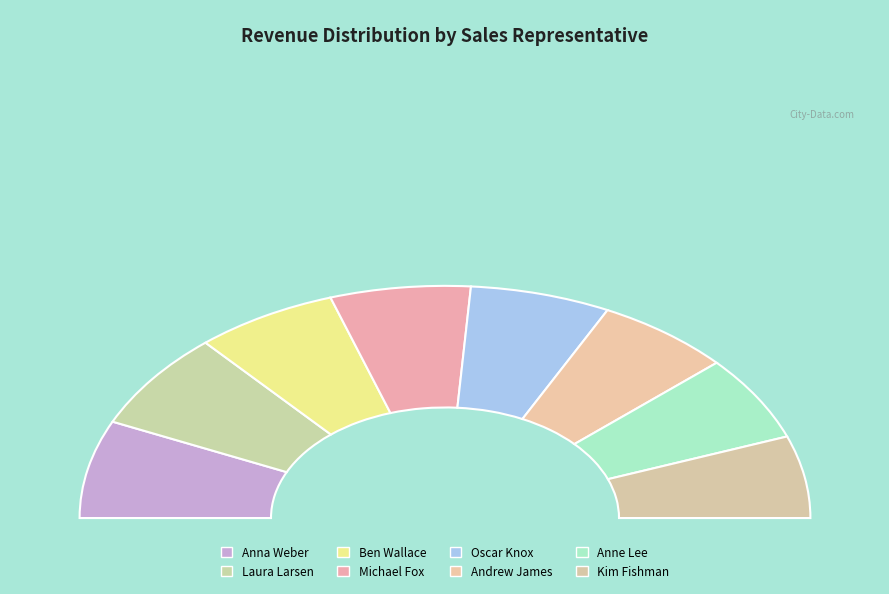

To the nearest percent, what is the combined percentage of Oscar Knox and Michael Fox?

25%